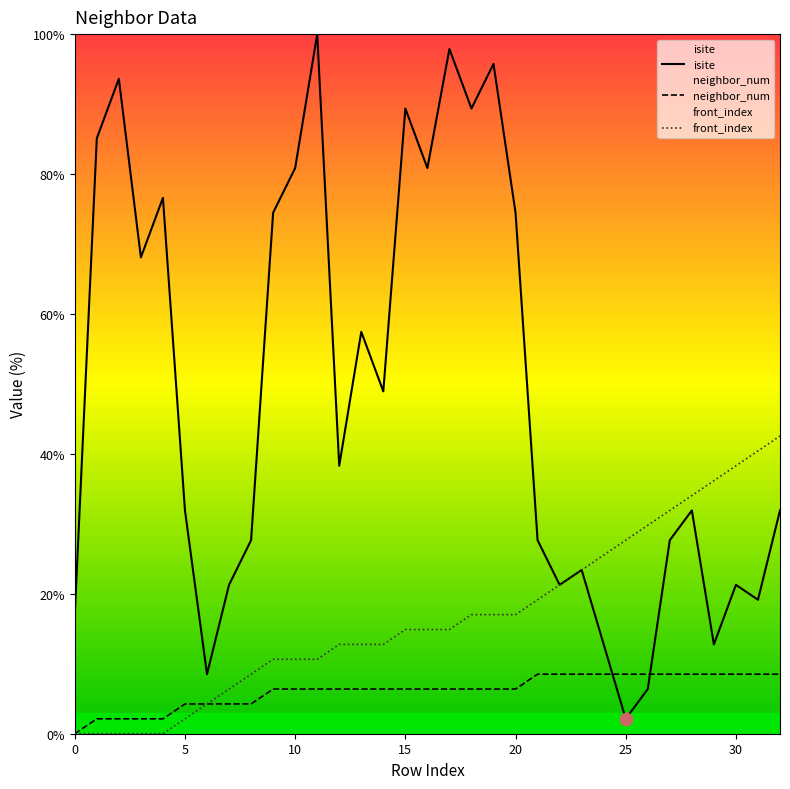

What is the total value across all series at 2?

95.7